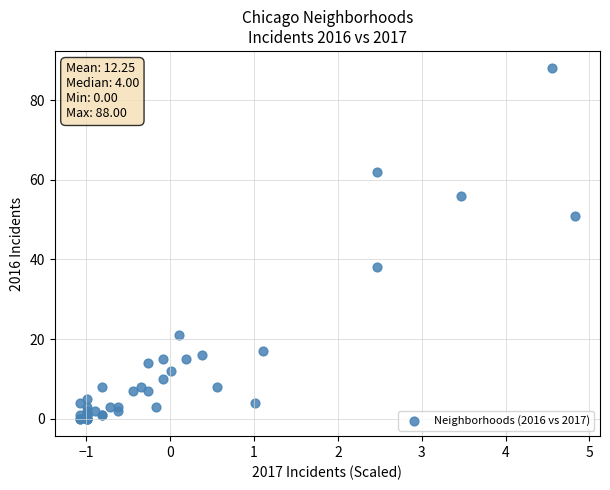

What Y value in the scatter plot is closest to 44?

38